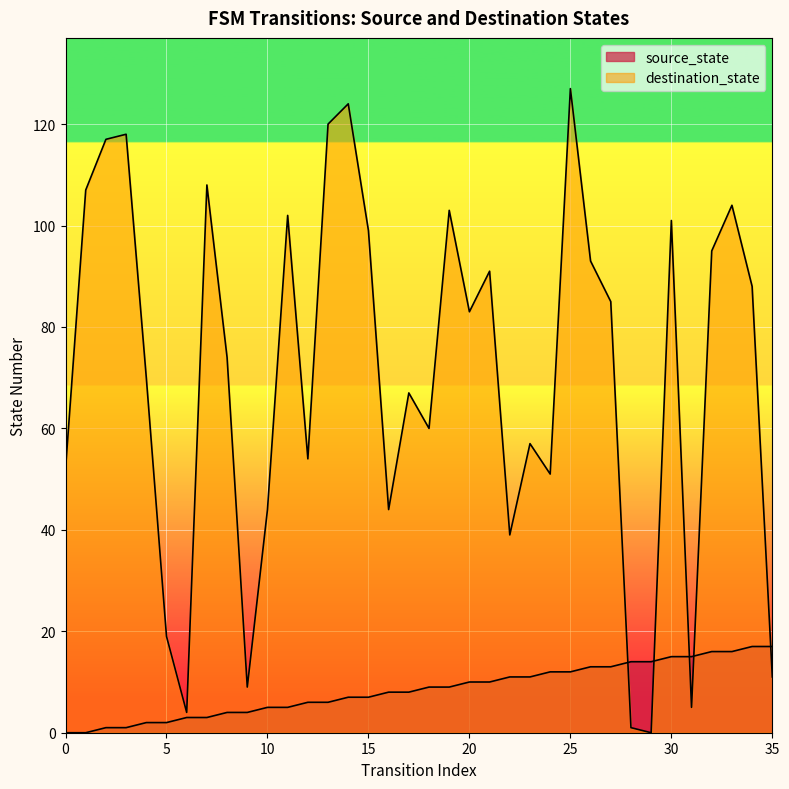

Is the value of destination_state at 16 greater than the value of source_state at 8?

Yes